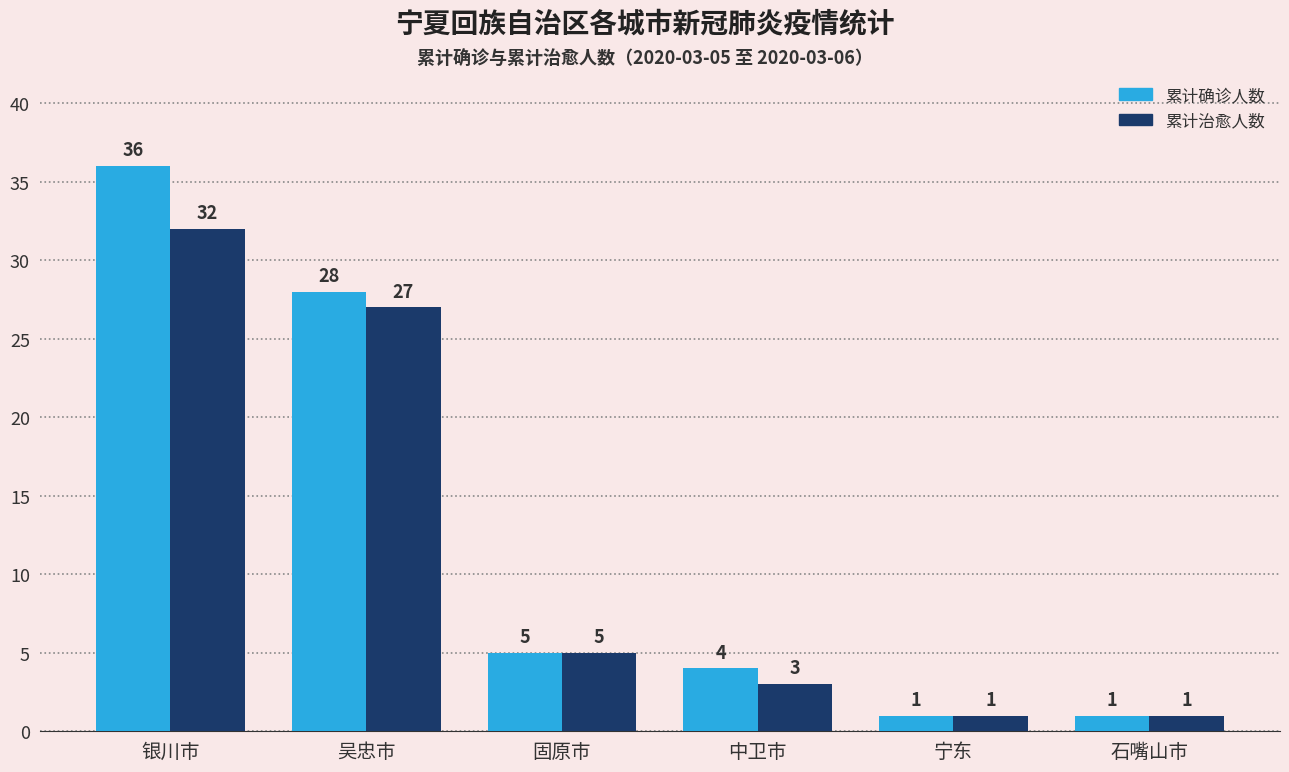

What is the difference between the maximum and second lowest values in the 累计确诊人数 series?

35